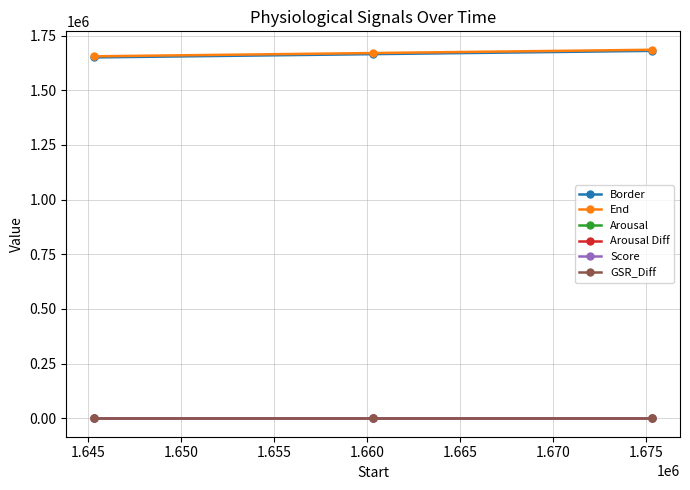

What is the value of the End point at the 2nd from the left?

1670334.0